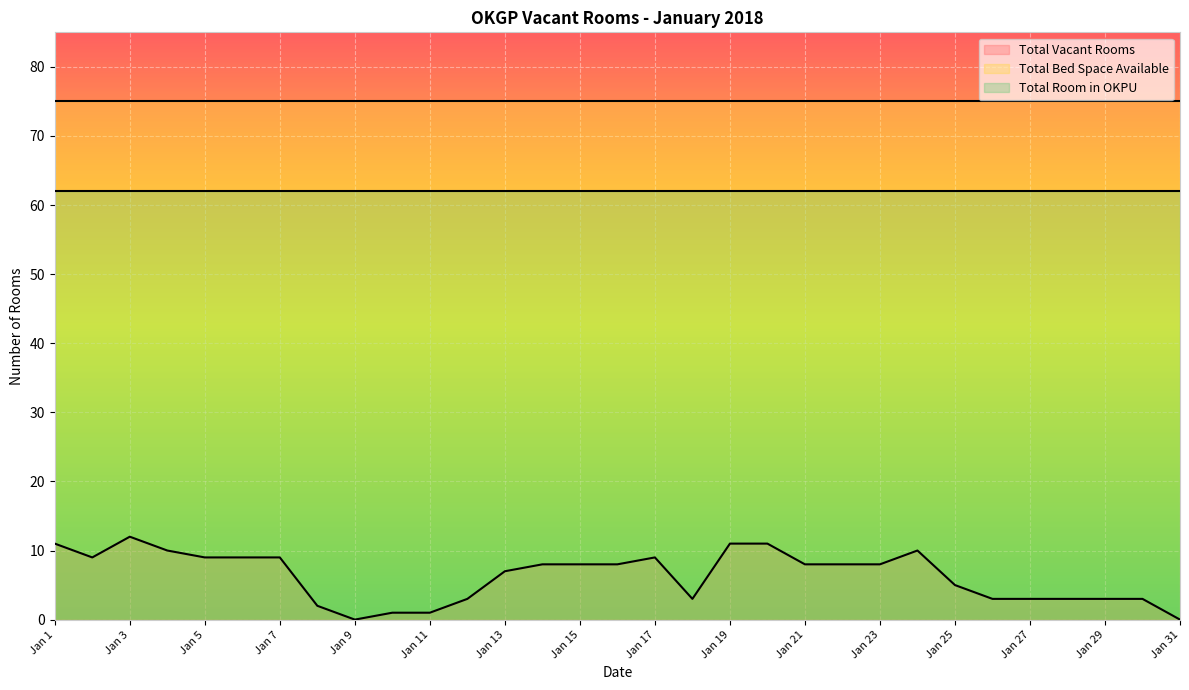

Reading right to left, extract all data points from this chart.

Total Vacant Rooms: 0	3	3	3	3	3	5	10	8	8	8	11	11	3	9	8	8	8	7	3	1	1	0	2	9	9	9	10	12	9	11
Total Bed Space Available: 75	75	75	75	75	75	75	75	75	75	75	75	75	75	75	75	75	75	75	75	75	75	75	75	75	75	75	75	75	75	75
Total Room in OKPU: 62	62	62	62	62	62	62	62	62	62	62	62	62	62	62	62	62	62	62	62	62	62	62	62	62	62	62	62	62	62	62